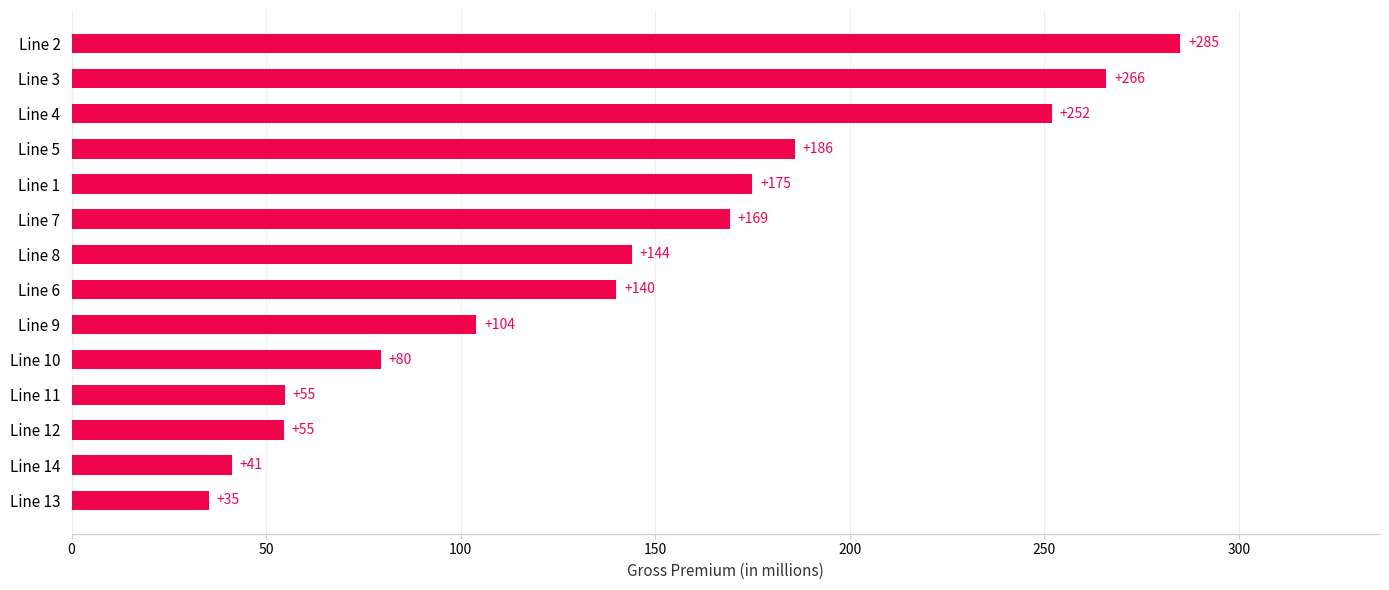

At which label is the value closest to 160?

Line 7